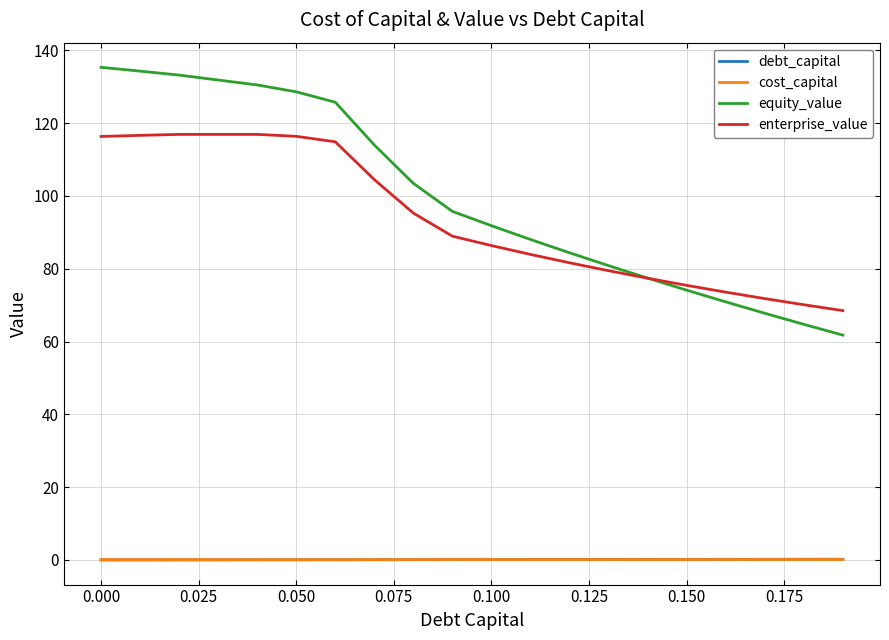

True or false: cost_capital and equity_value intersect in this chart.

False